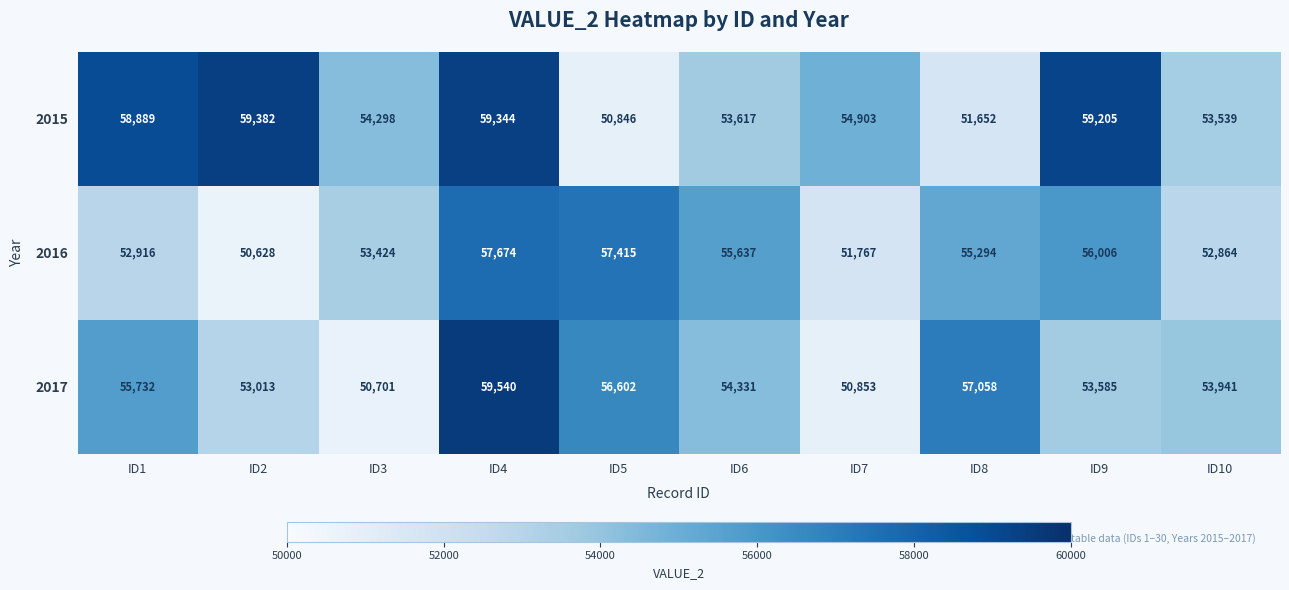

List the series in order of their peak value, lowest first.

2016, 2015, 2017